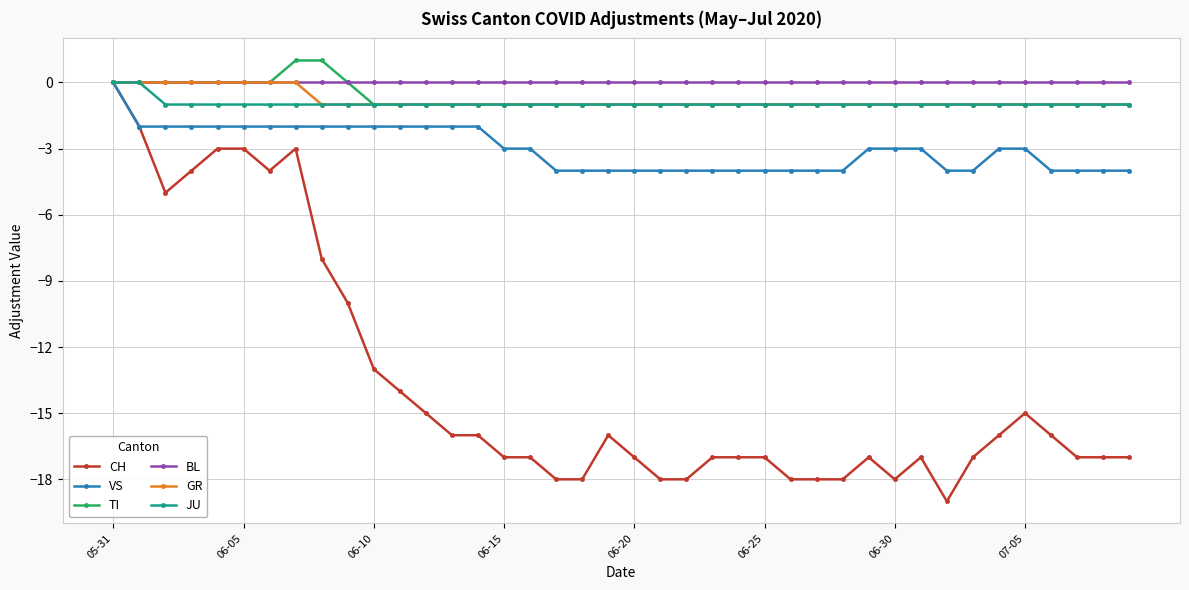

What is the smallest value displayed?

-19